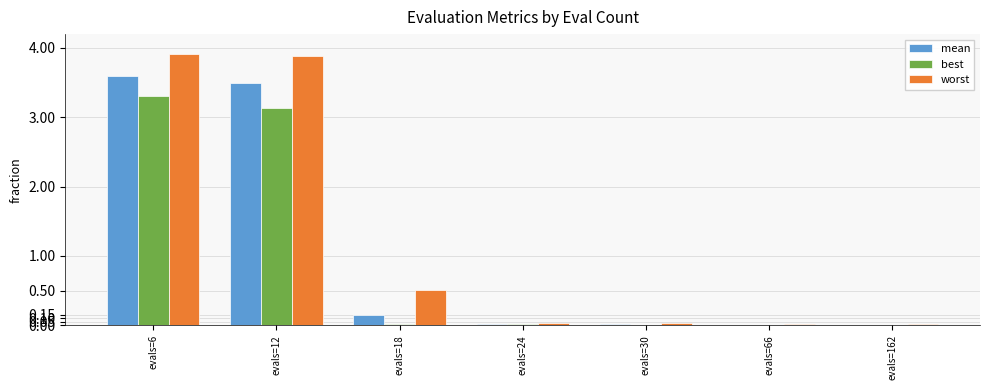

Which series has the largest total across all categories?

worst